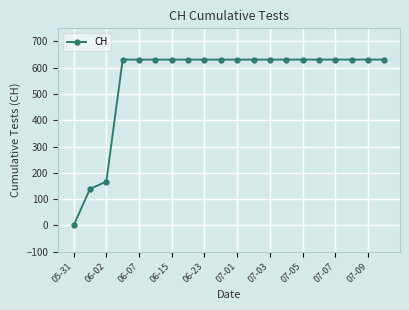

What is the greatest value displayed?

631